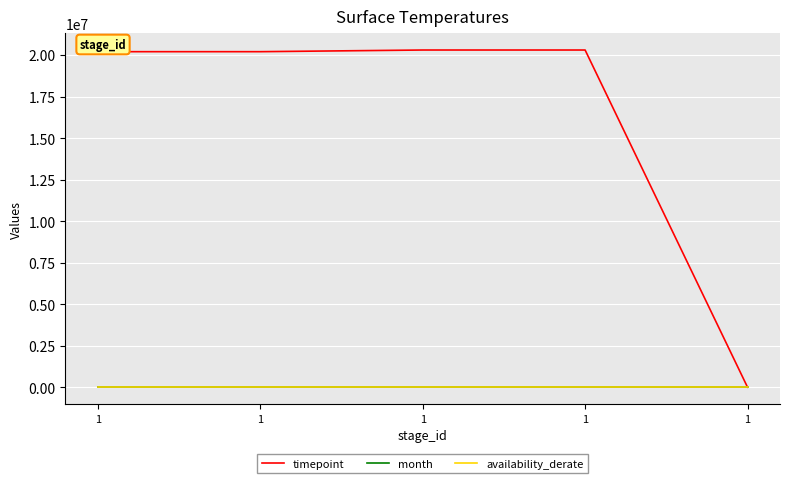

Rank the series by their maximum value, from highest to lowest.

timepoint, month, availability_derate